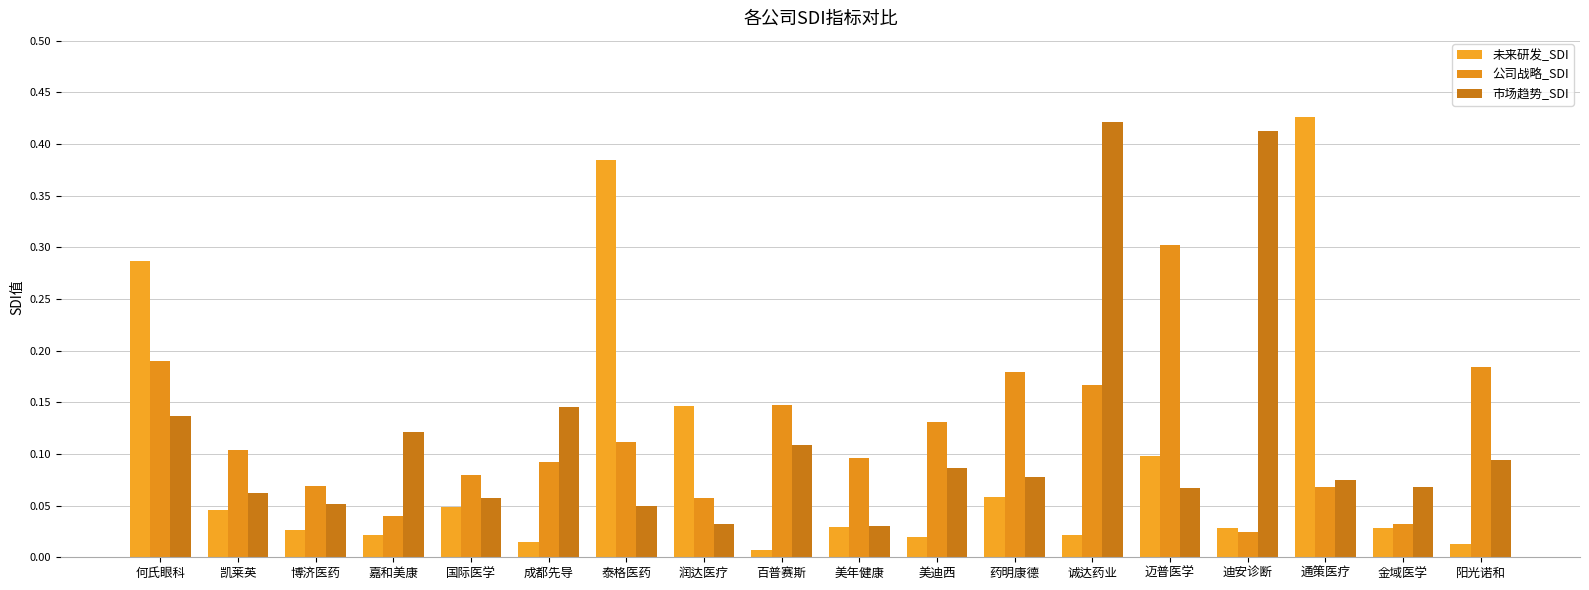

What is the total value across all series at 阳光诺和?

0.3